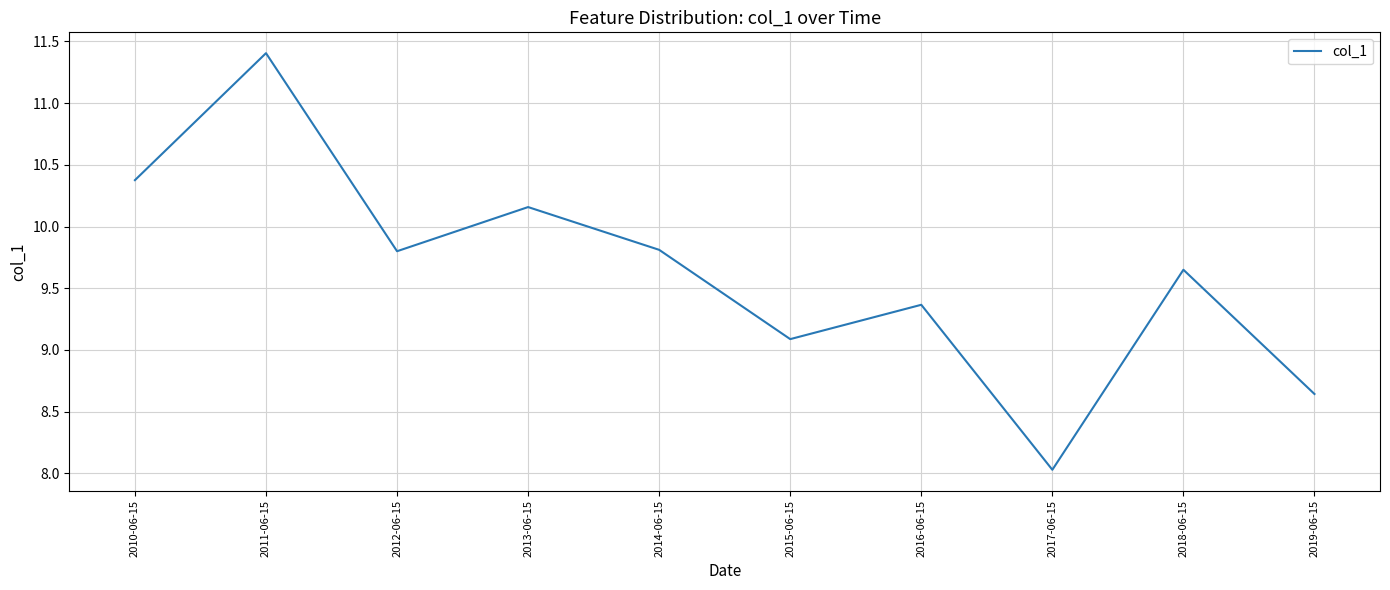

What is the difference between the maximum and minimum values?

3.4